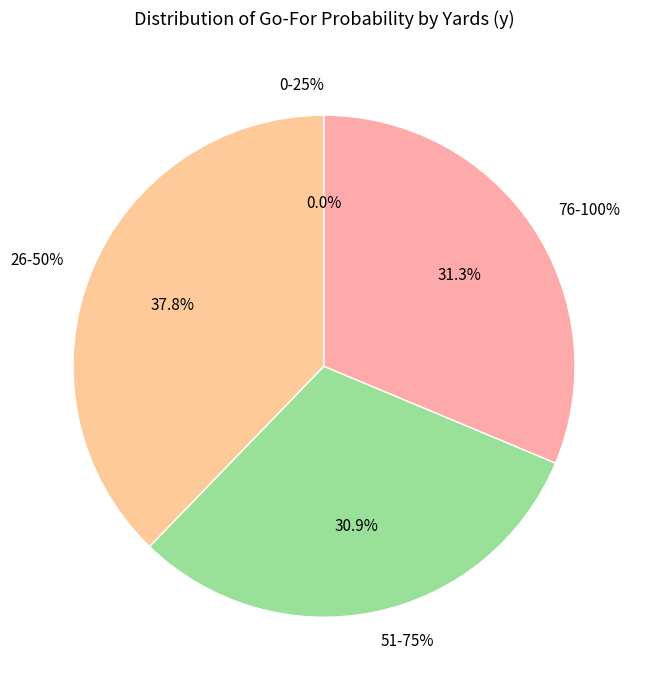

Is there any slice that represents more than half of the pie?

No